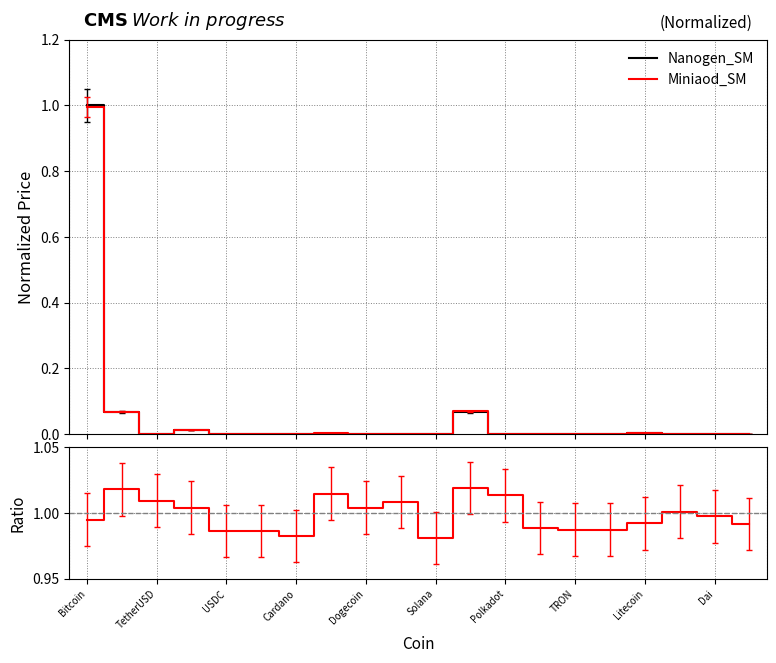

True or false: Ratio and Miniaod_SM cross at least once.

False